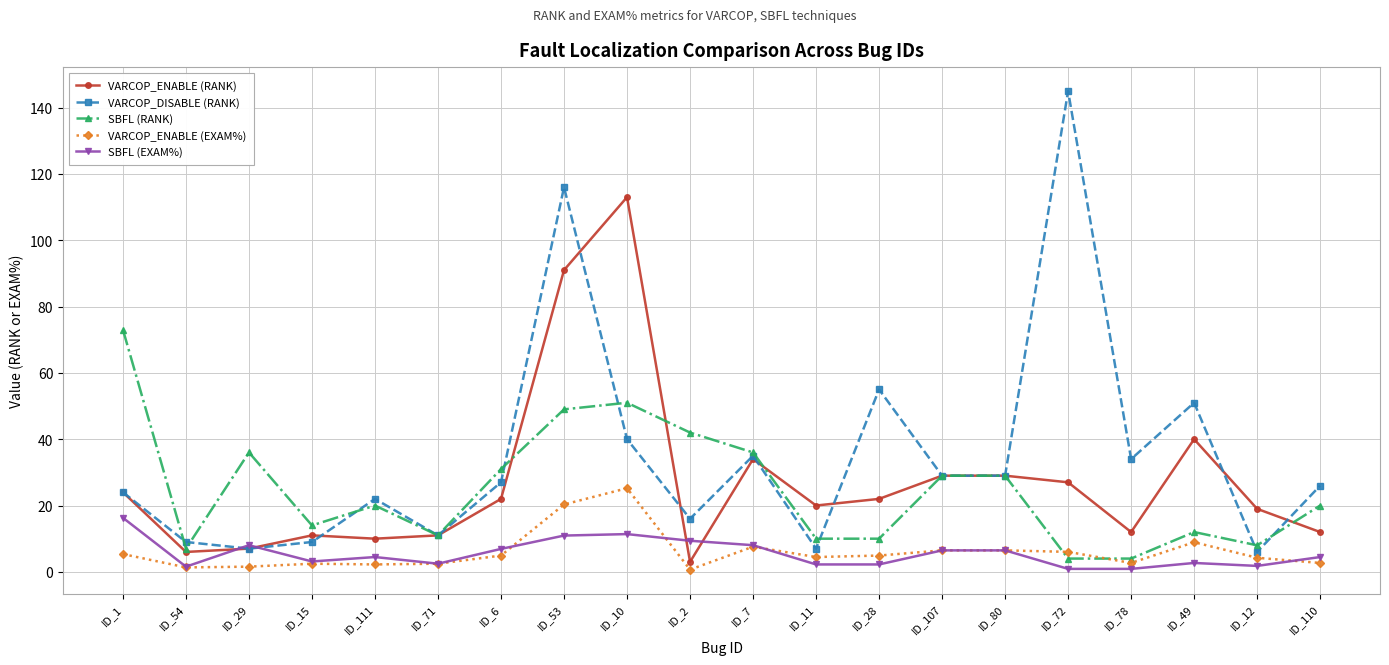

What is the spread (max minus min) of values at ID_53?

105.1